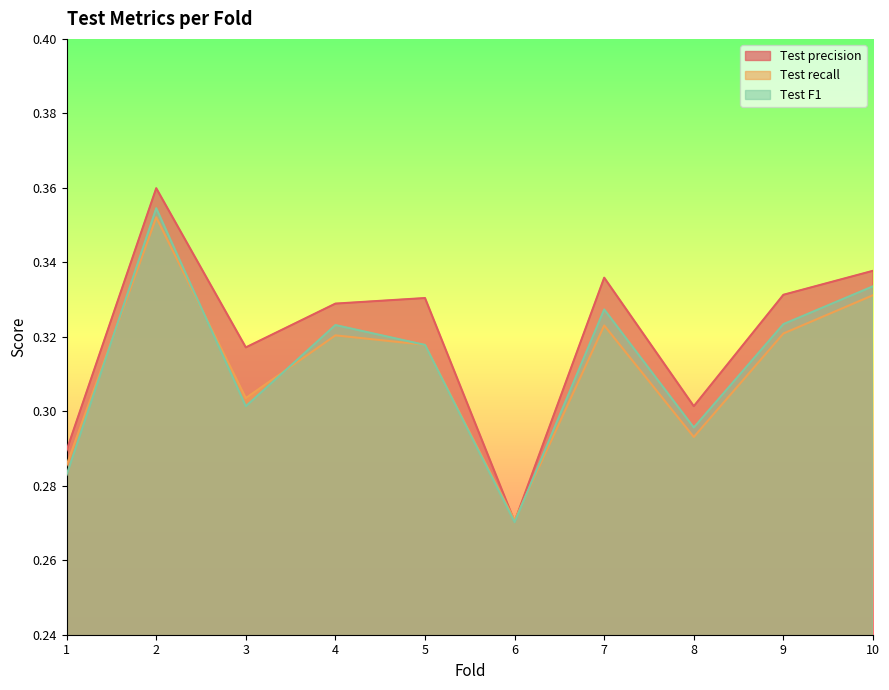

What is the sum of the Test F1 values at 9 and 8?

0.6